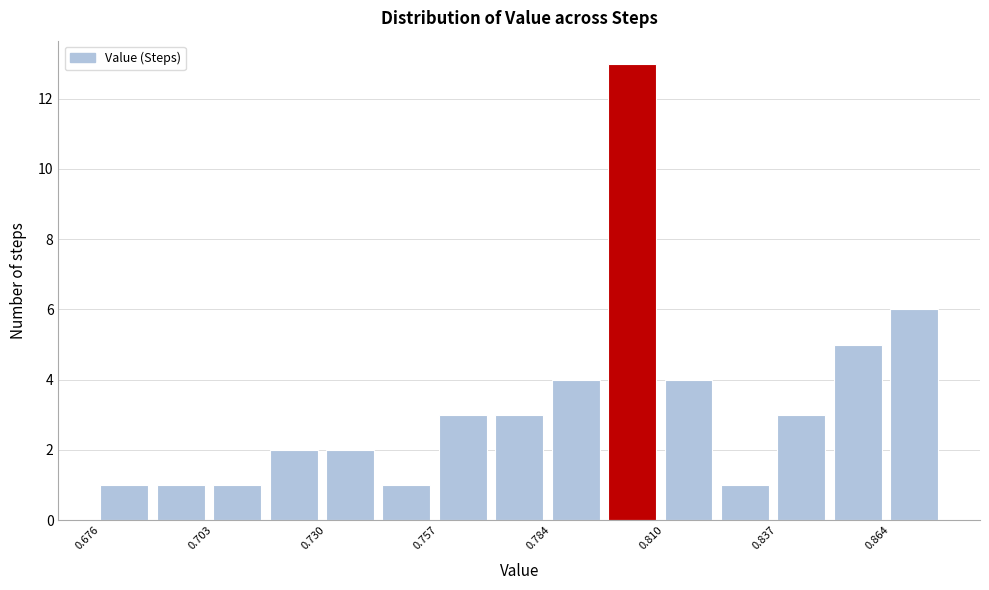

Read against the x-axis, roughly where is the centre of the tallest bar?

0.805